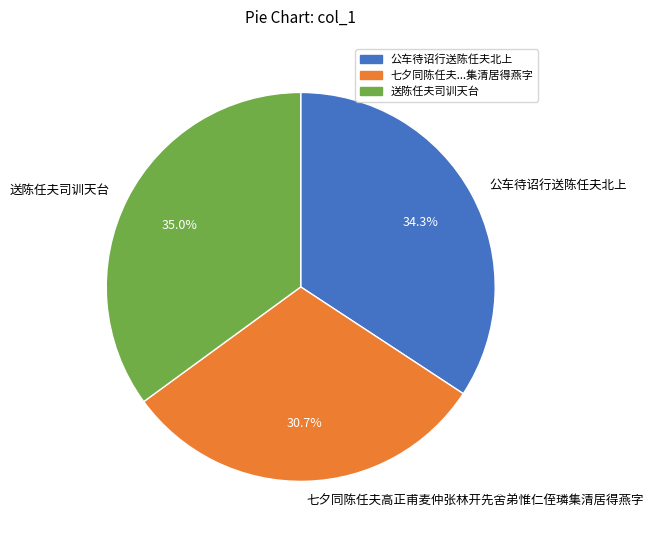

Rank the categories by value from highest to lowest.

送陈任夫司训天台, 公车待诏行送陈任夫北上, 七夕同陈任夫高正甫麦仲张林开先舍弟惟仁侄璘集清居得燕字